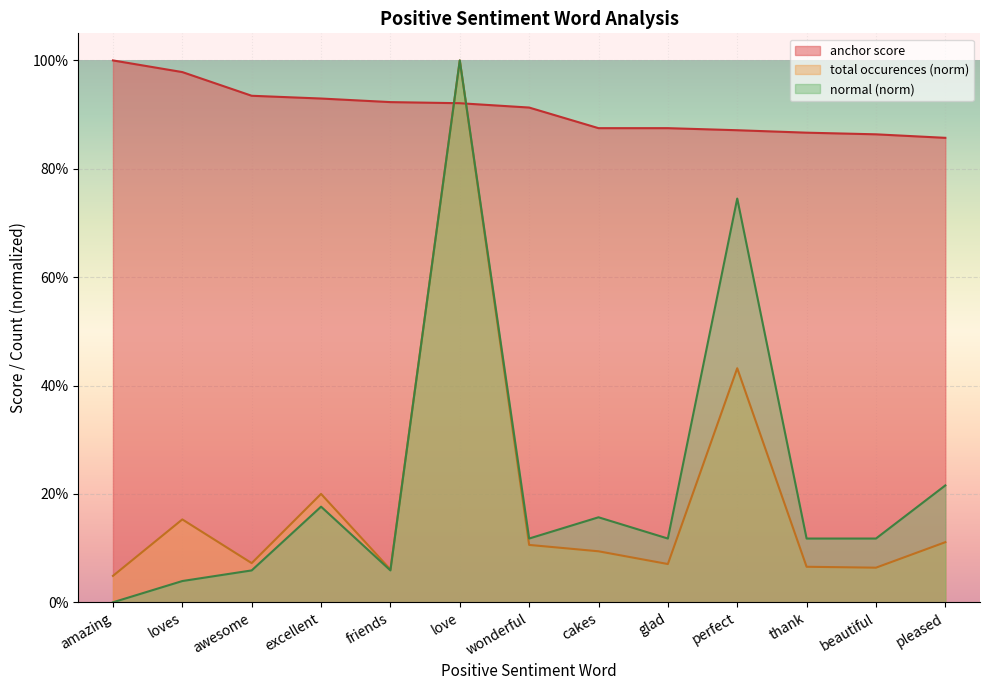

List the series in order of their peak value, highest first.

anchor score, total occurences, normal